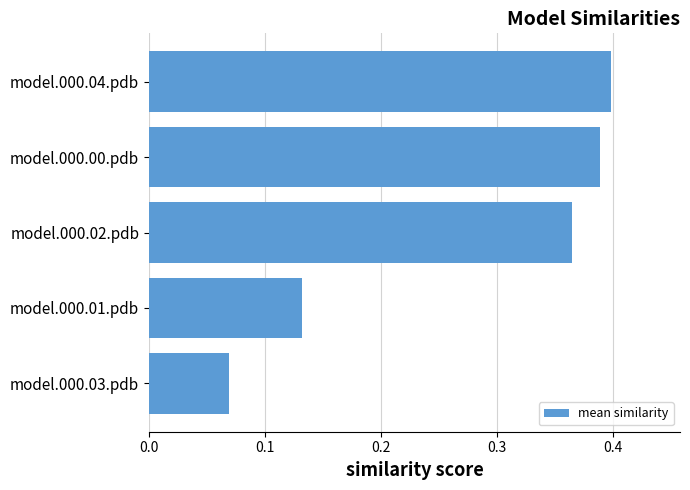

What is the sum of all values?

1.4